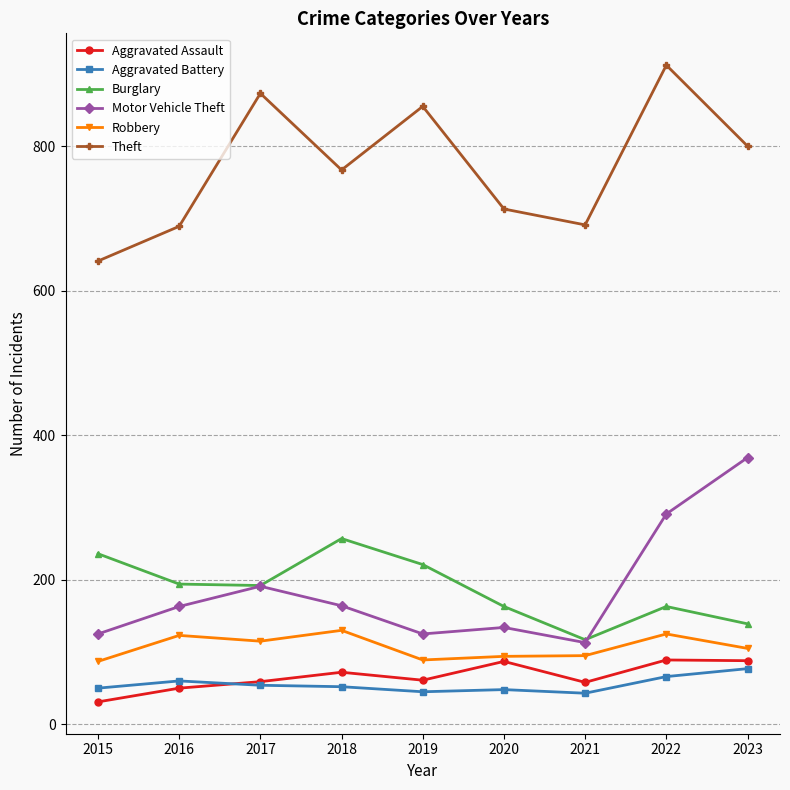

Where is the first local minimum for Robbery?

2017